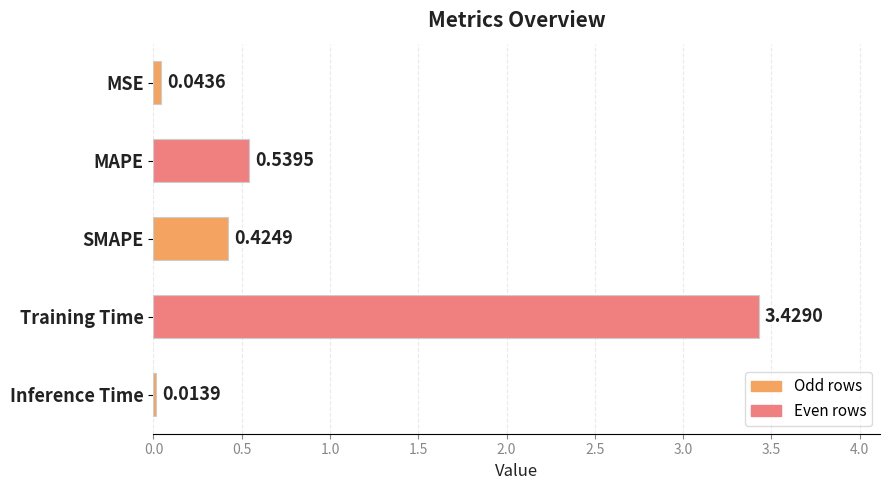

What is the sum of the values at Inference Time and MAPE?

0.6